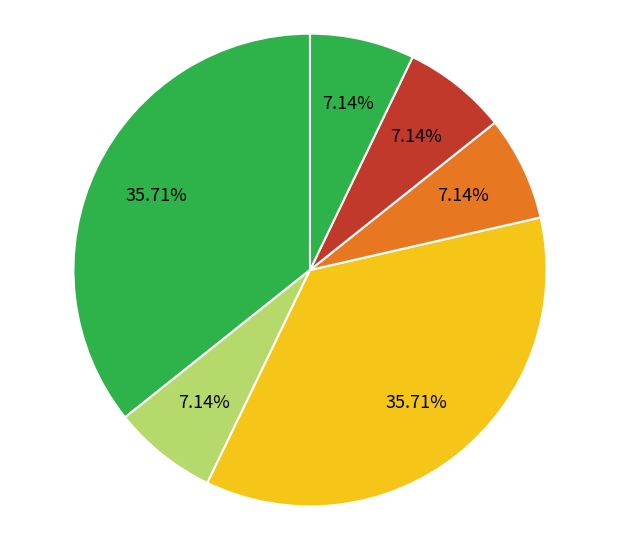

Count the number of slices in the pie.

6